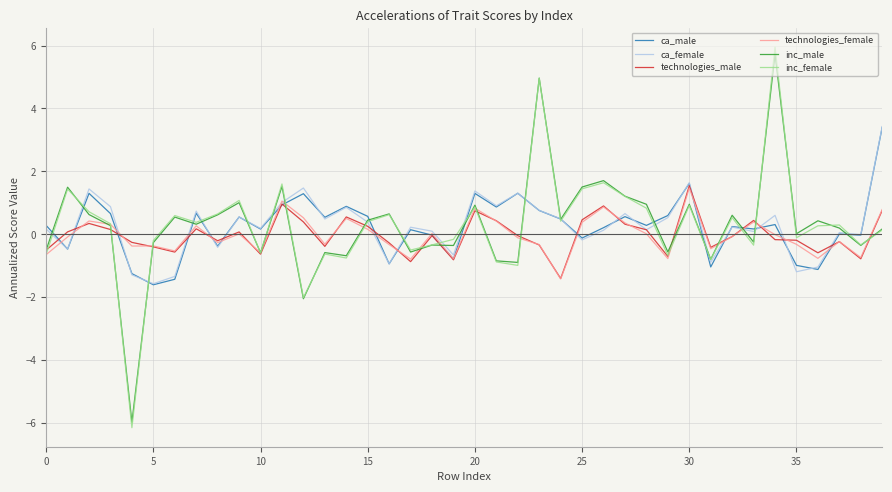

Which series has the widest spread of values?

inc_female